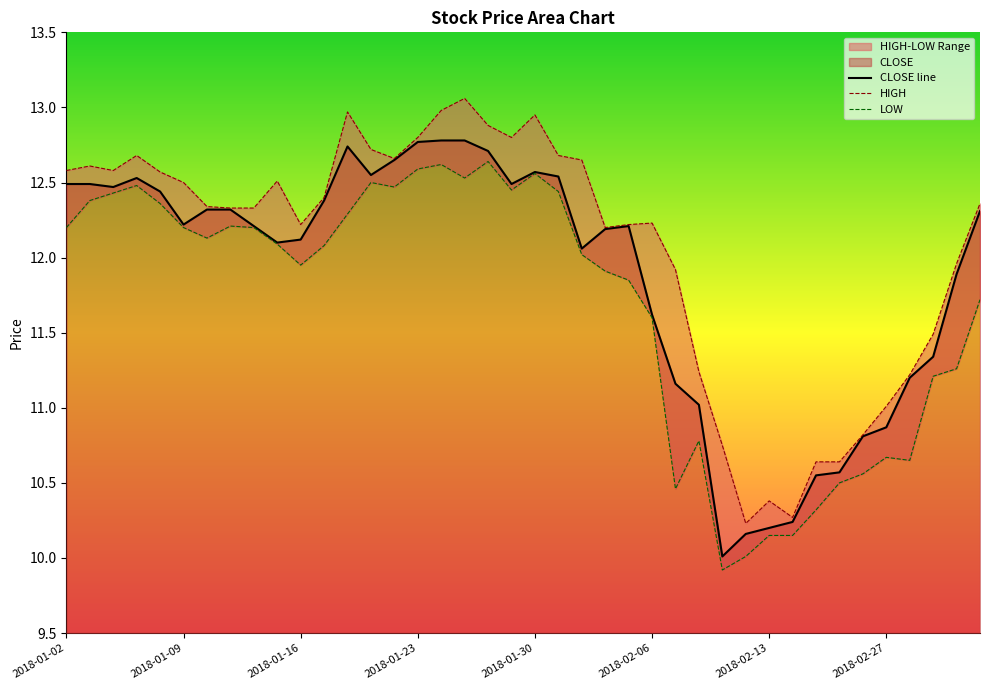

What is the difference between the values at 2018-01-15 and 2018-01-17?

0.3